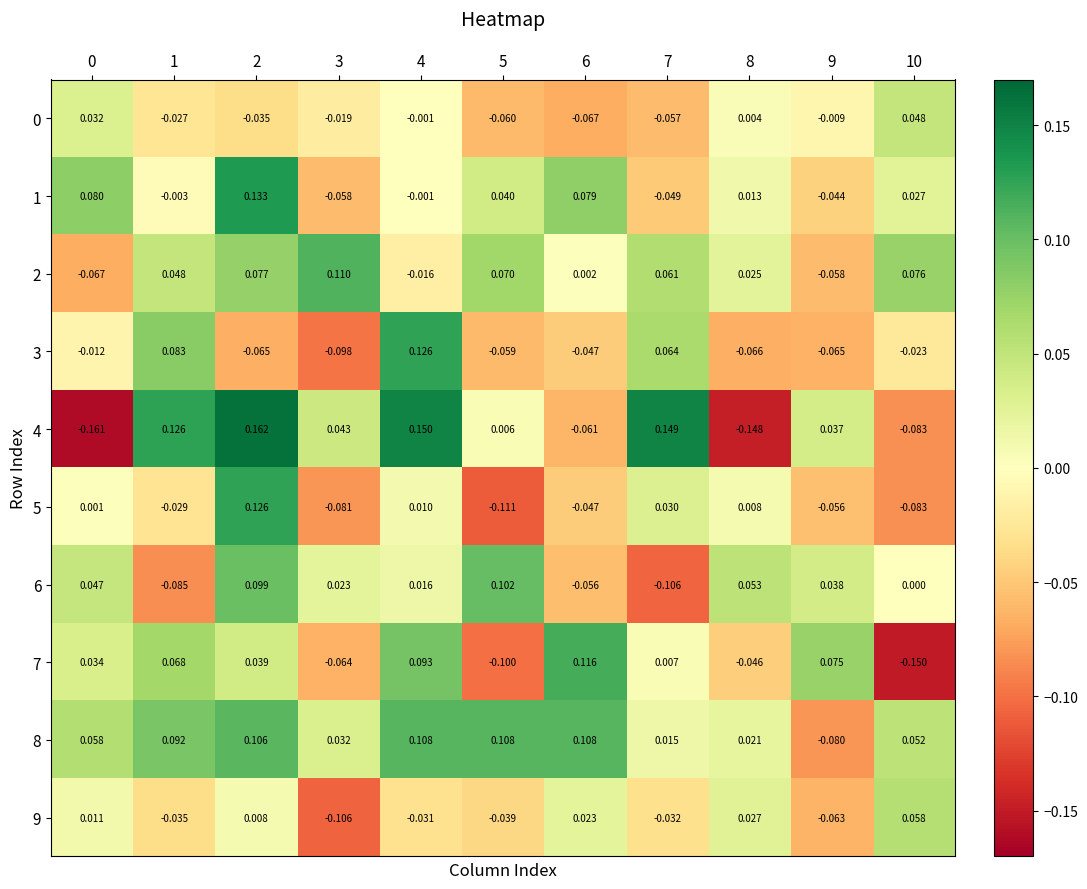

Is the value of 9 at 7 greater than the value of 2 at 8?

No